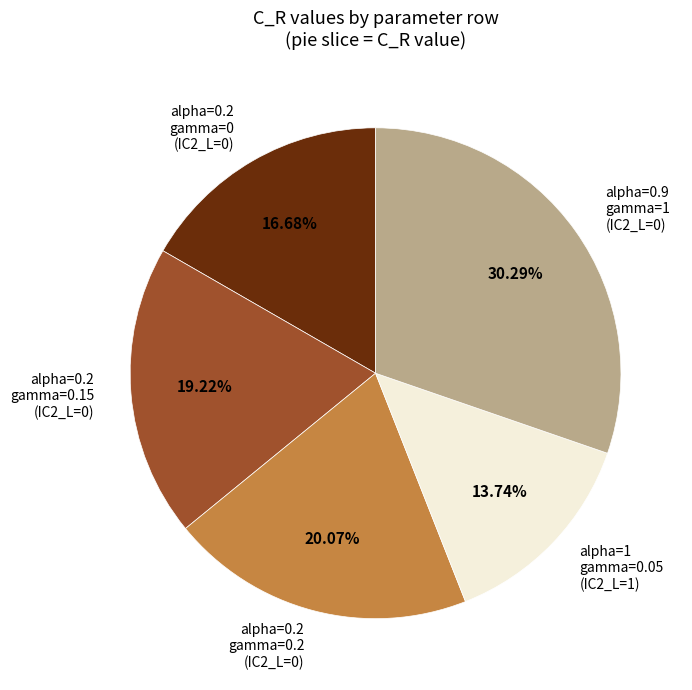

Do alpha=0.2 gamma=0 (IC2_L=0) and alpha=0.2 gamma=0.15 (IC2_L=0) together represent more than half of the pie?

No